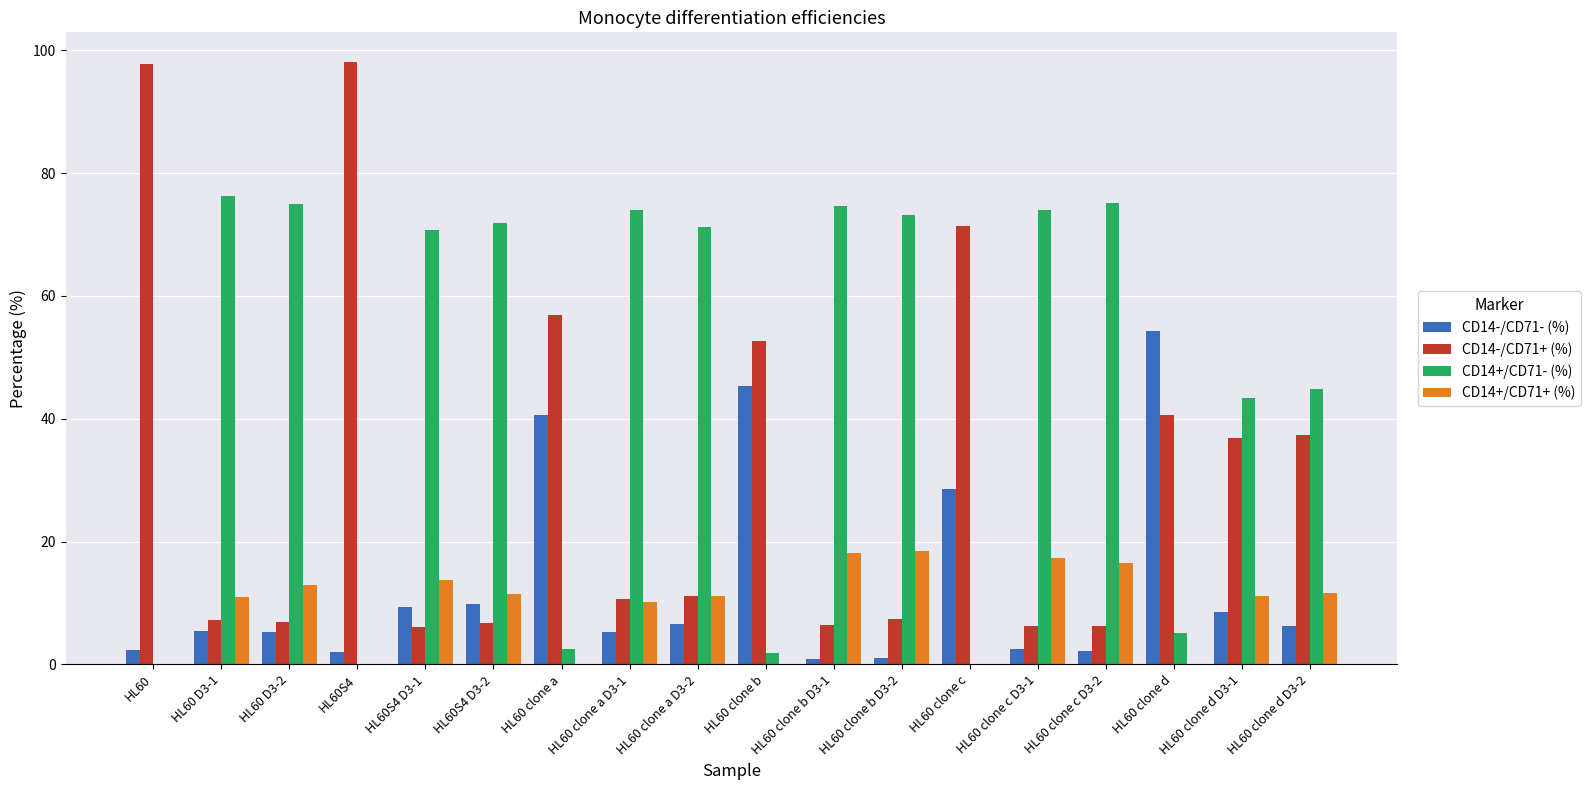

Is it true that CD14+/CD71+ (%) equals 12.6 at HL60 clone a?

False